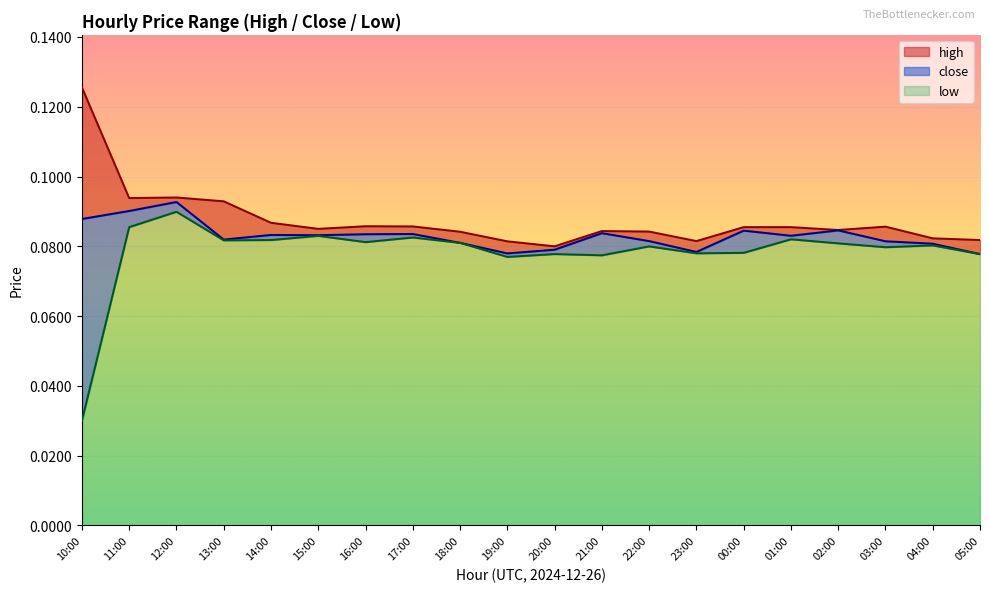

What is the label of the 12th point from the left?

21:00